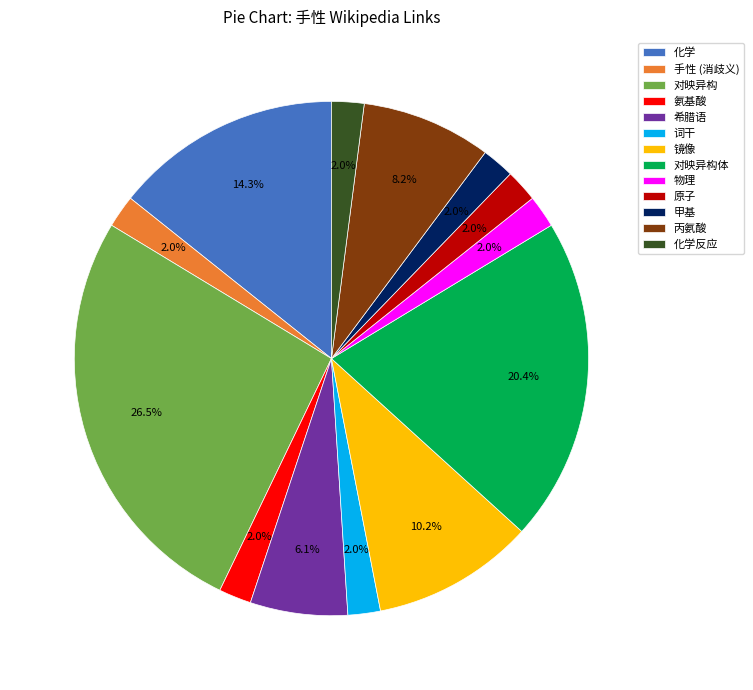

Is it true that 化学 is 14% of the pie?

True